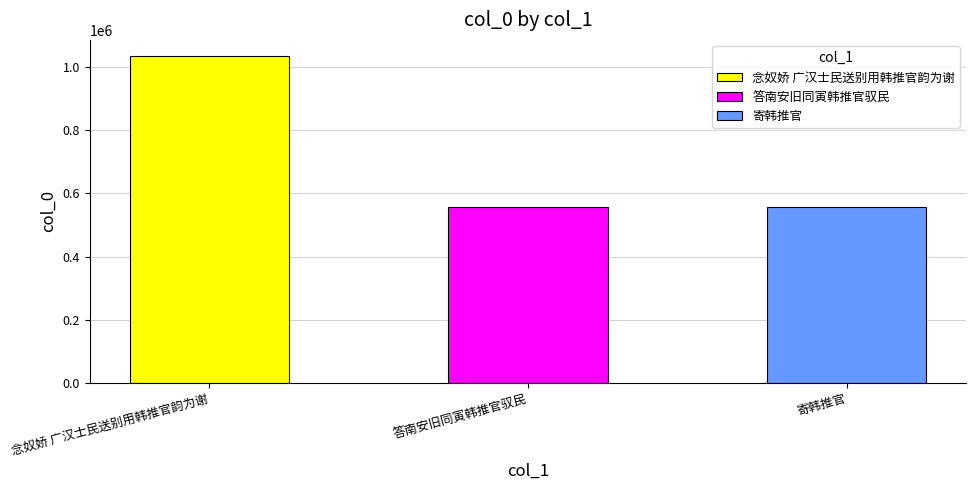

What is the change in value from 念奴娇 广汉士民送别用韩推官韵为谢 to 答南安旧同寅韩推官驭民?

-476922